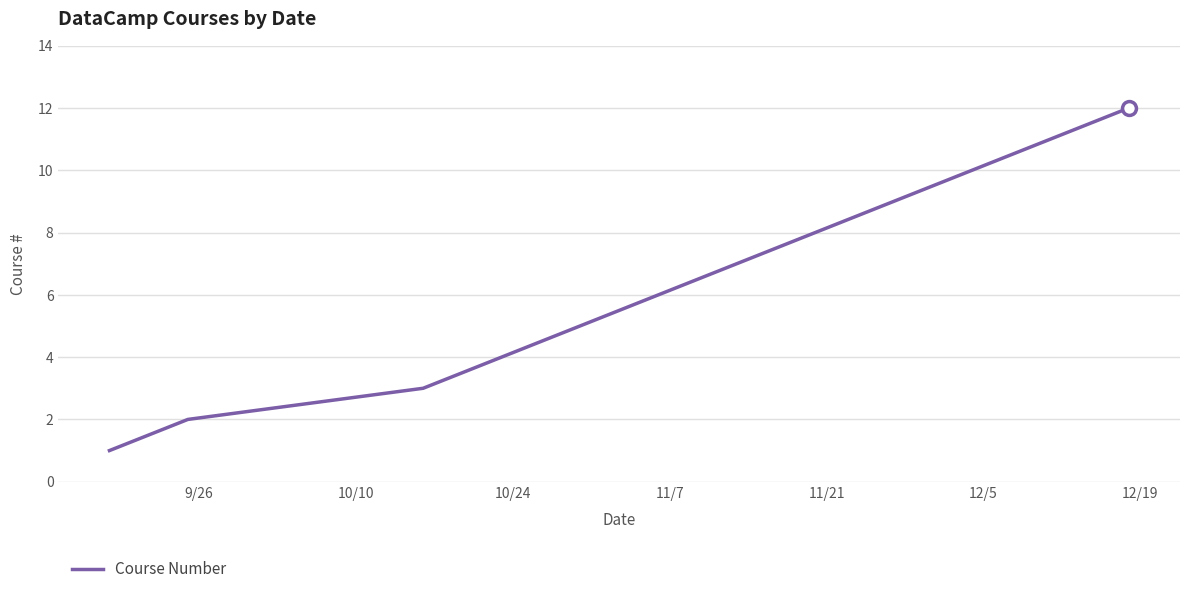

What is the greatest value displayed?

12